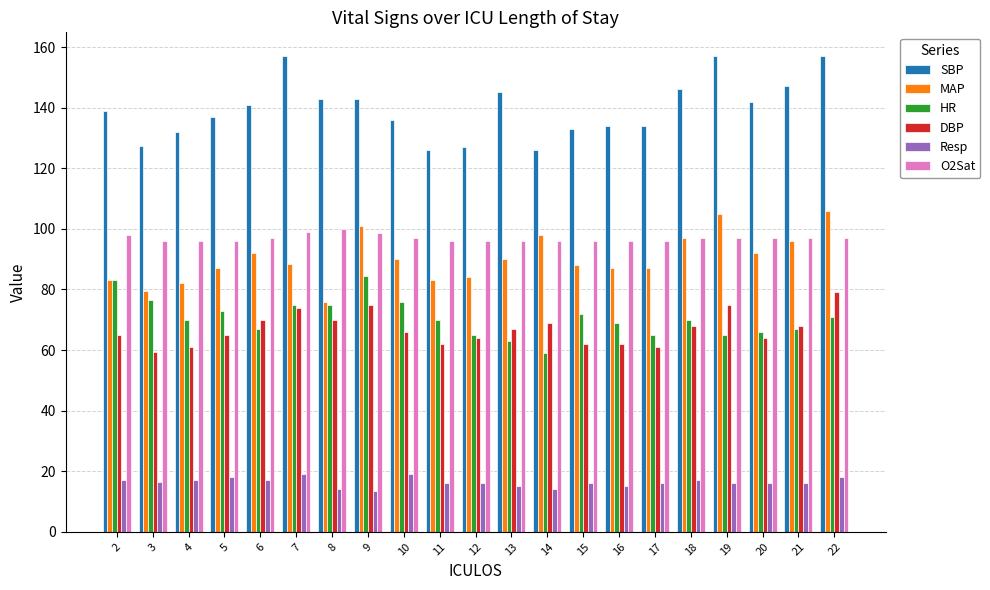

What is the difference between the Resp values at 16 and 6?

2.0